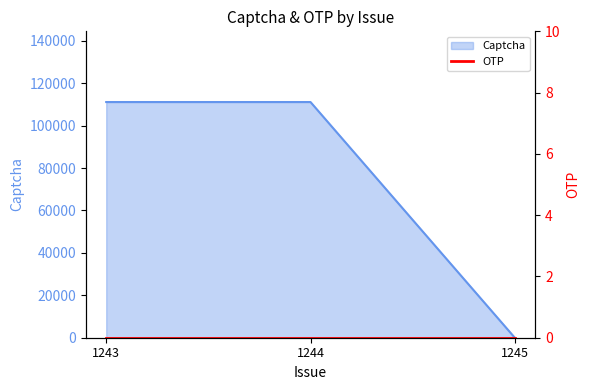

What is the value of the 1st point from the left?

111111